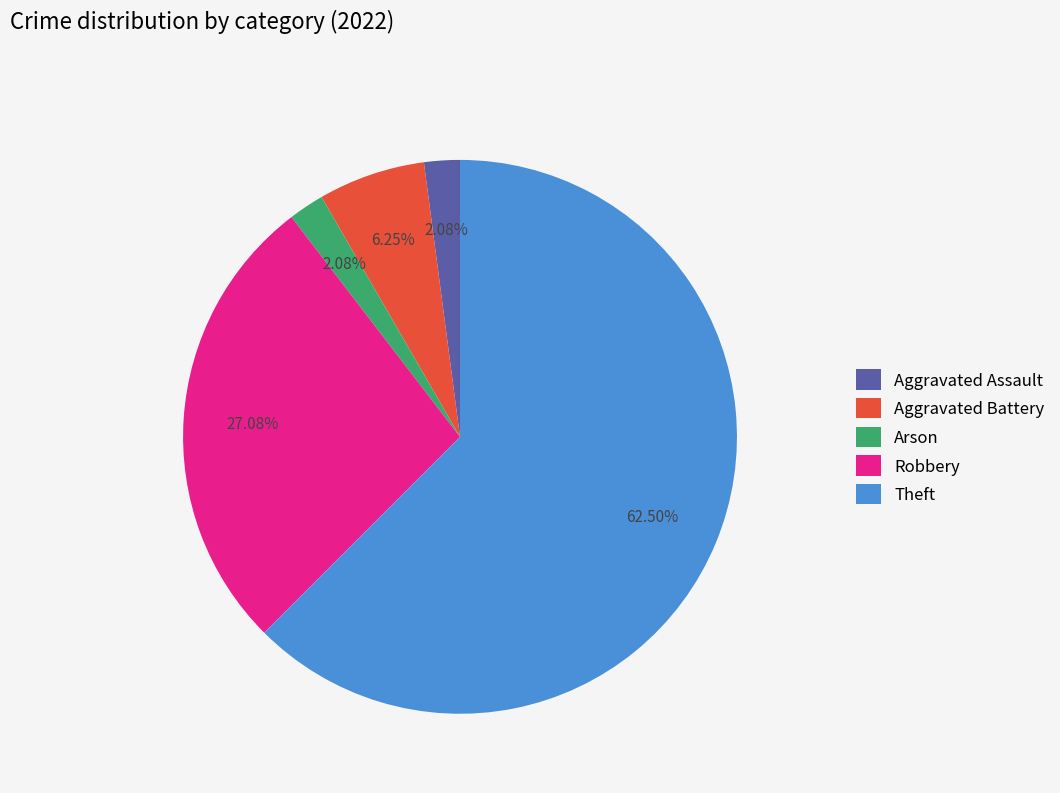

Does Arson account for over 50% of the chart?

No